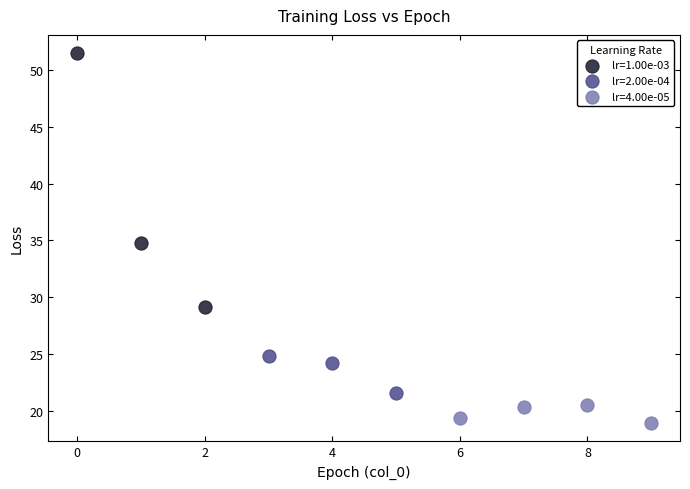

What are all the series names shown in the legend?

lr=1.00e-03, lr=2.00e-04, lr=4.00e-05